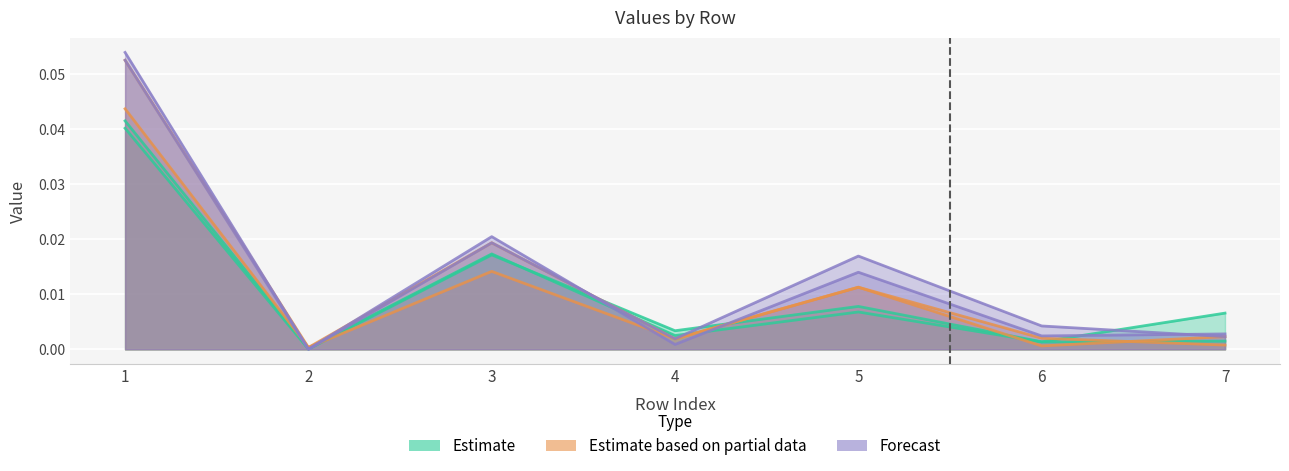

Which category has the highest value across all series?

1